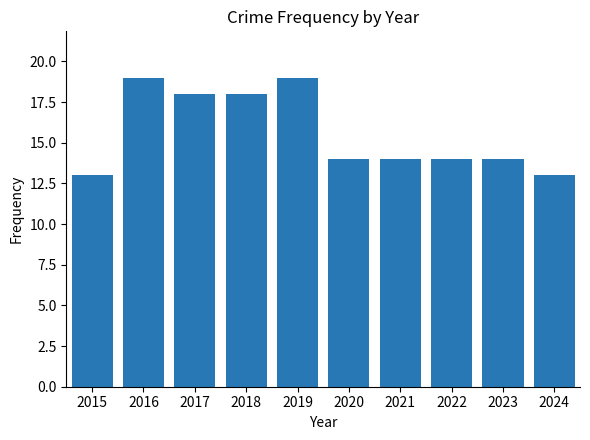

How many values are between 14 and 18?

6